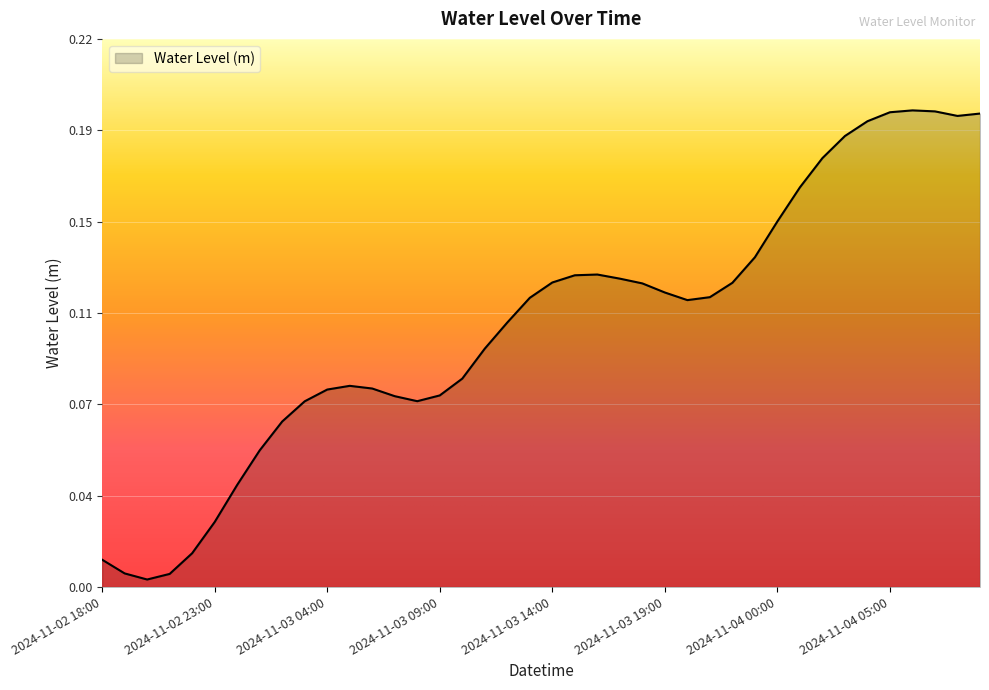

Which label corresponds to the smallest value in the chart?

2024-11-02 20:00